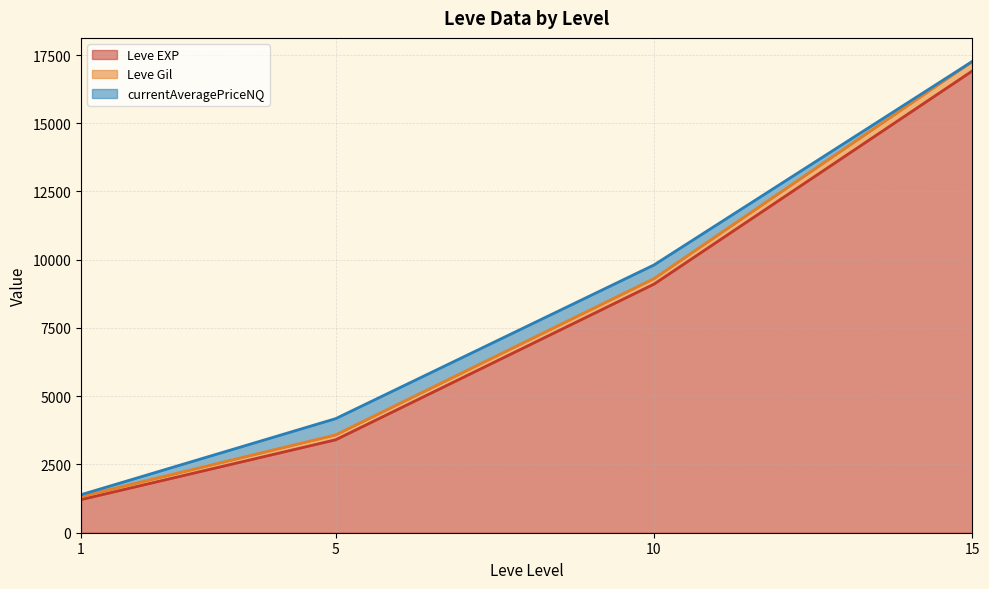

Between 1 and 10, which series saw the biggest shift?

Leve EXP